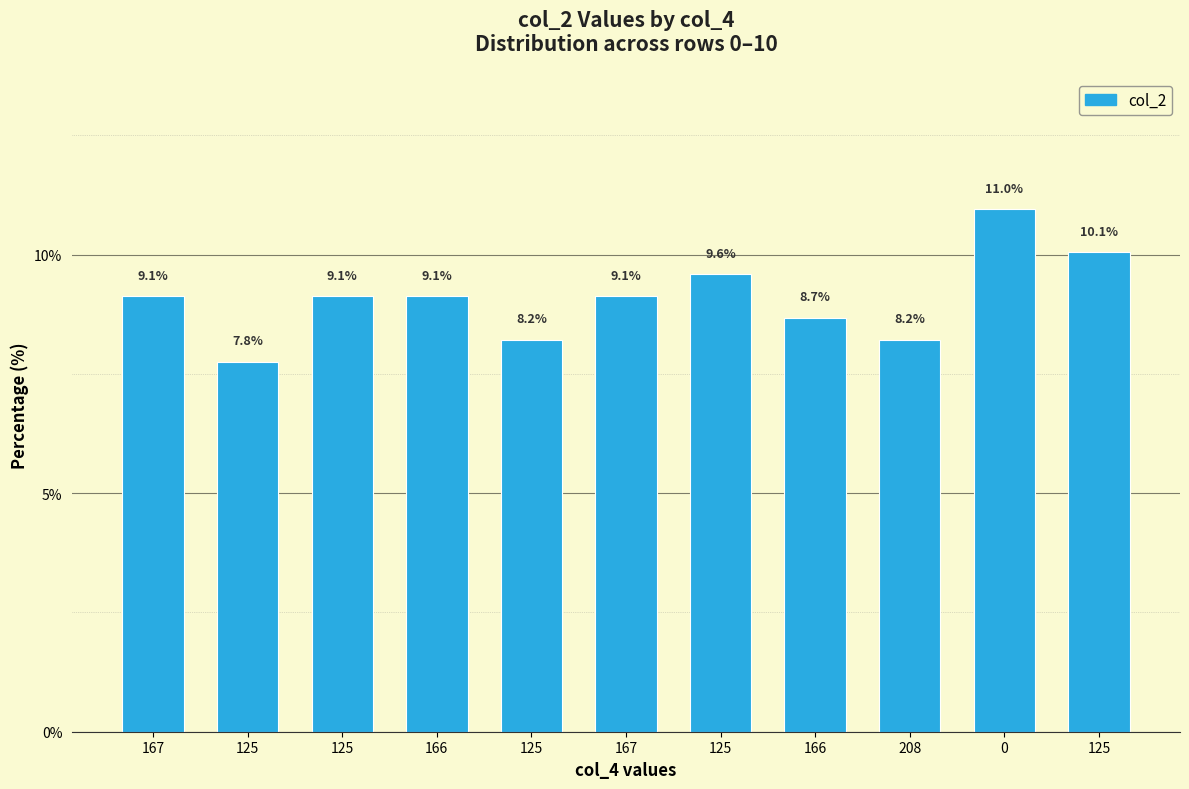

True or false: the data shows 9.1 at 125.

True